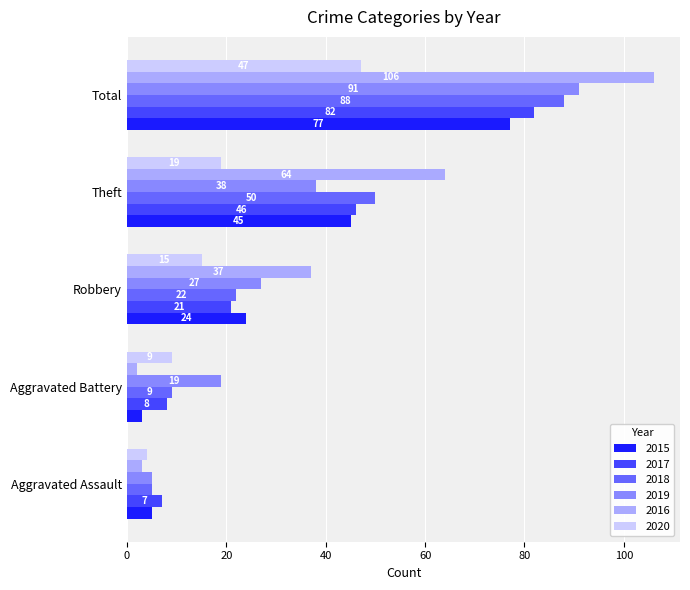

Which series has the widest spread of values?

2016